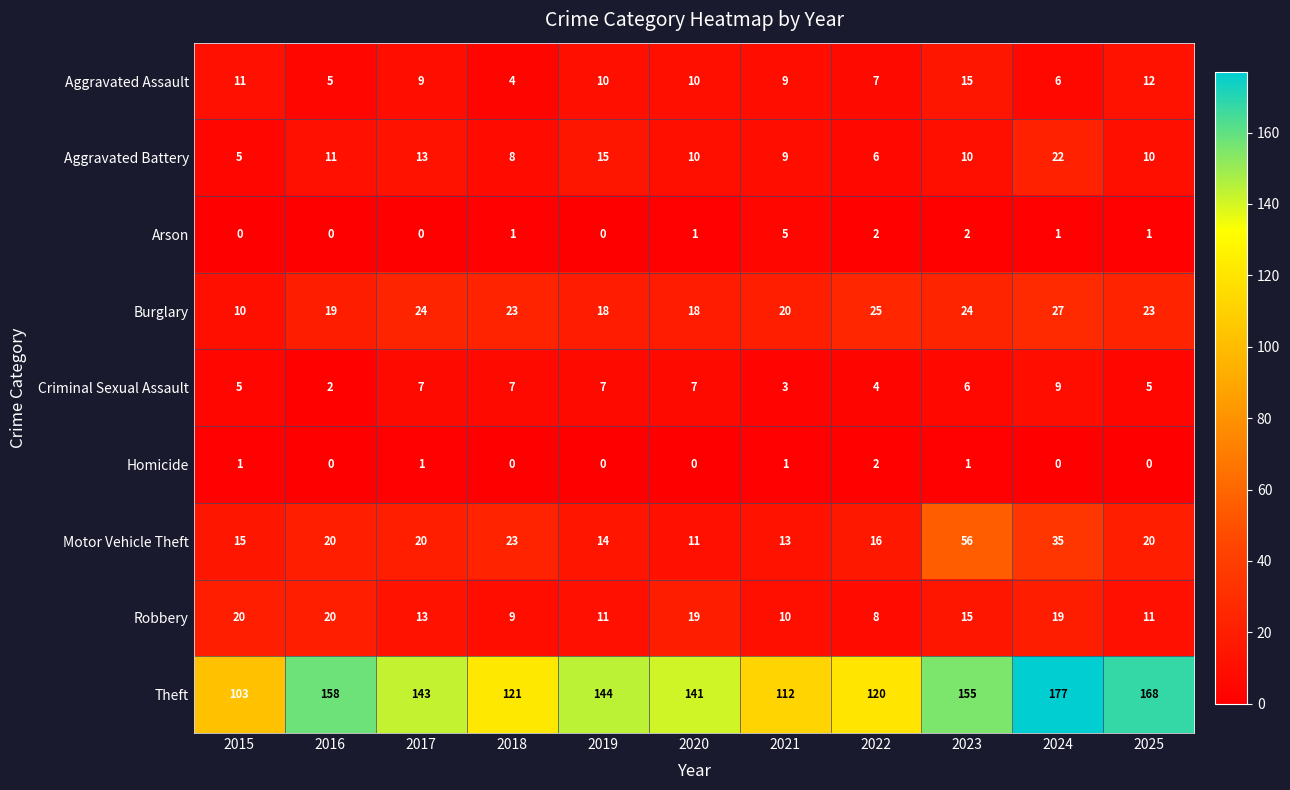

Which series has the widest spread of values?

Theft